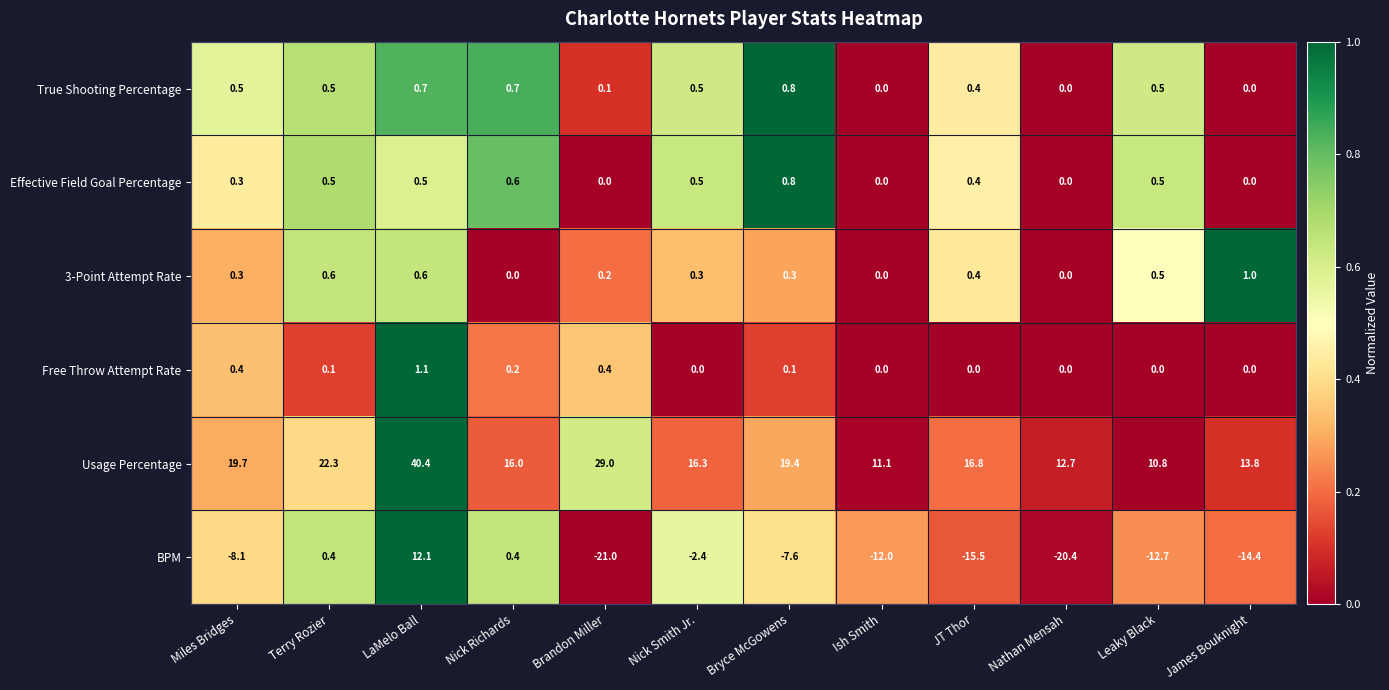

The value of BPM at Miles Bridges is -3.1. True or false?

False